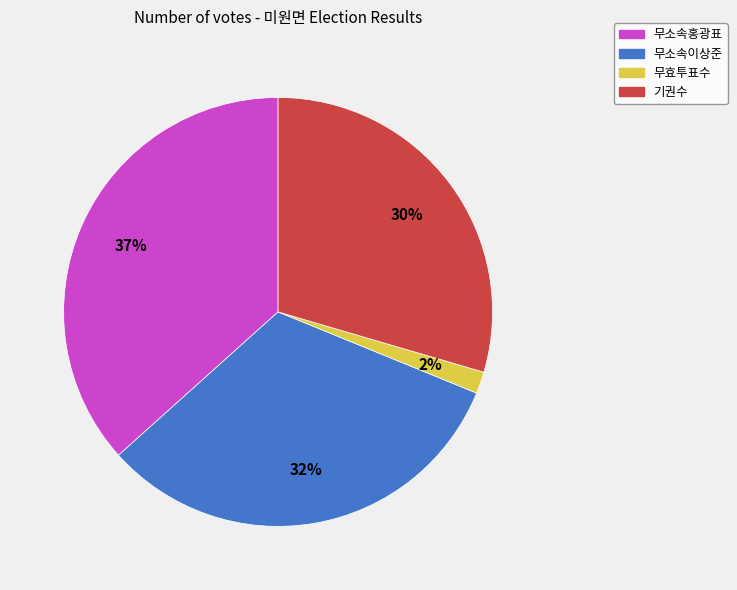

Rank the categories by value from highest to lowest.

무소속홍광표, 무소속이상준, 기권수, 무효투표수